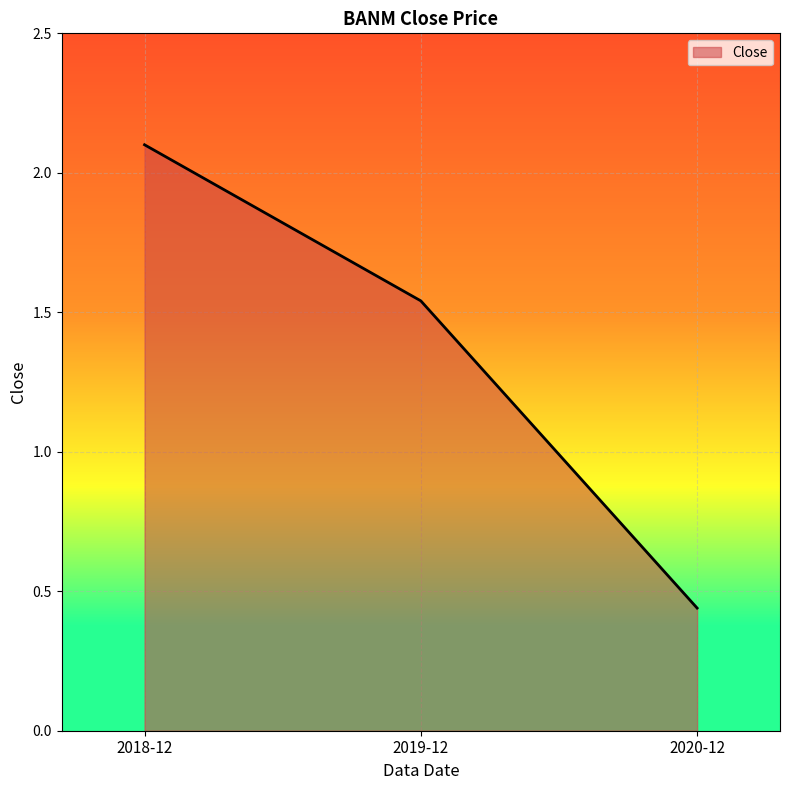

List the labels in order of value, smallest first.

2020-12, 2019-12, 2018-12